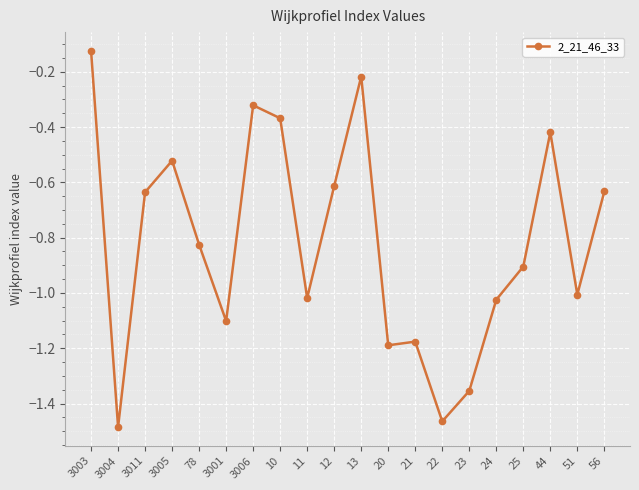

What is the difference between the values at 12 and 24?

0.4